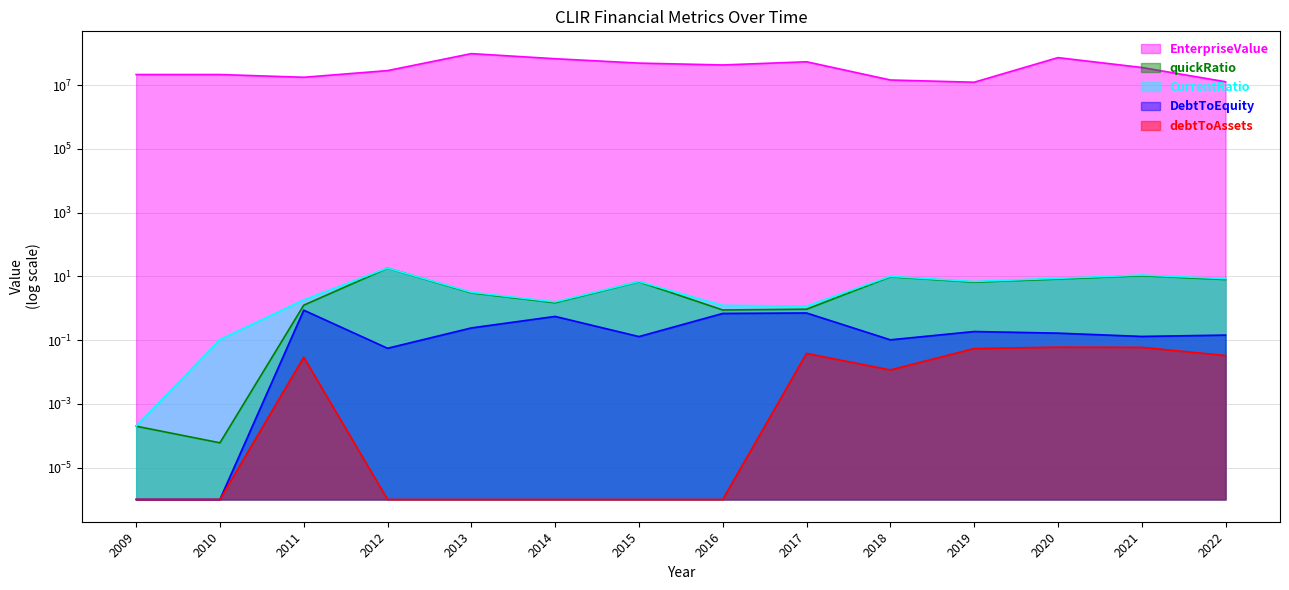

Which series has the largest total across all categories?

EnterpriseValue